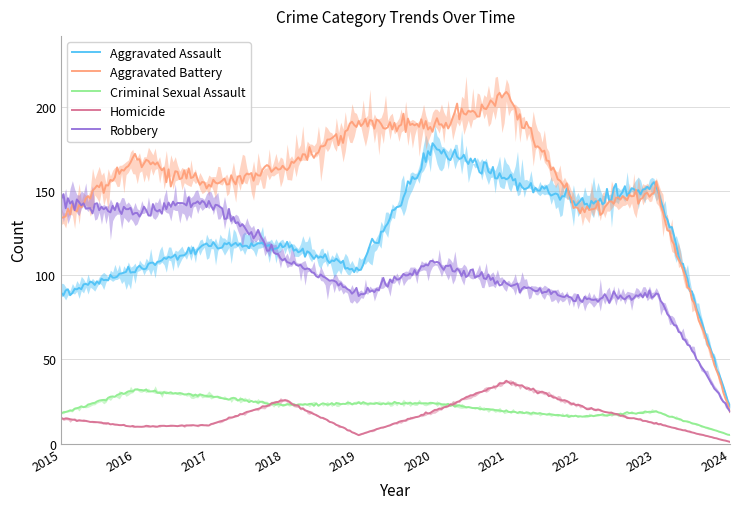

Which label corresponds to the largest value in the chart?

2021